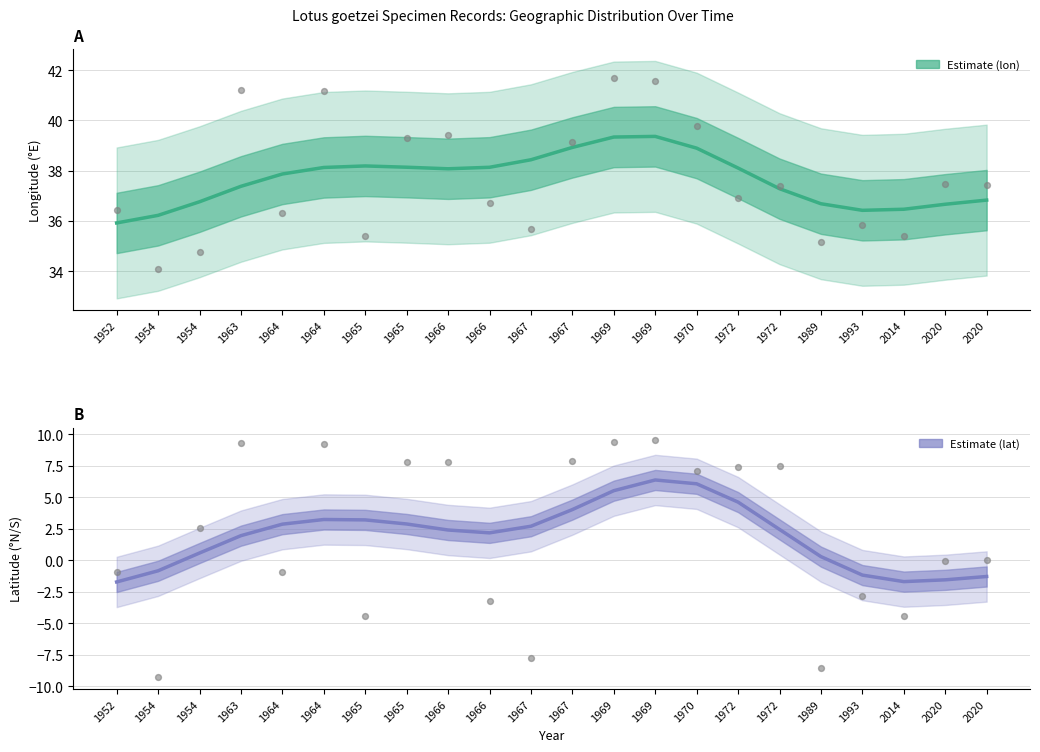

Which series contains the lowest Y value?

lat